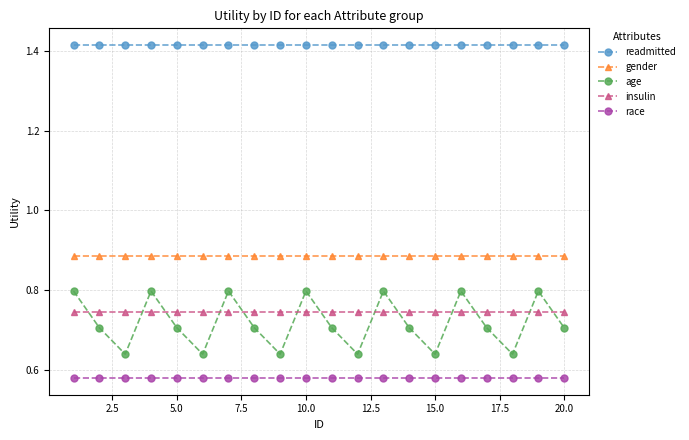

True or false: insulin and race intersect in this chart.

False